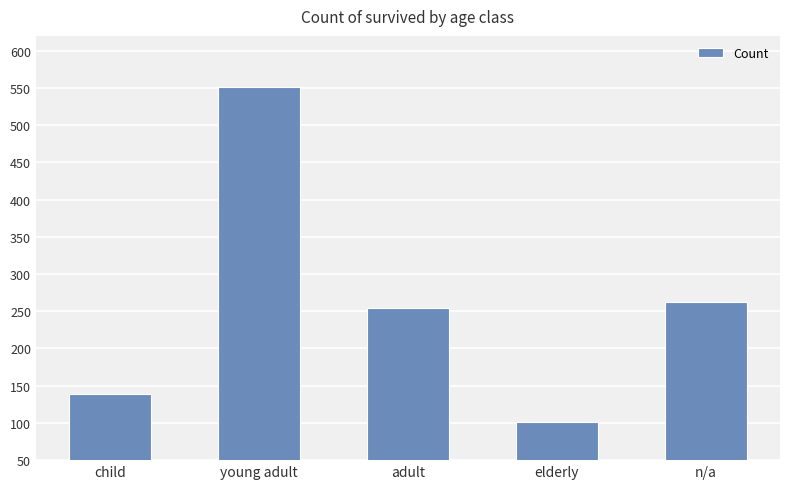

What is the average value?

262